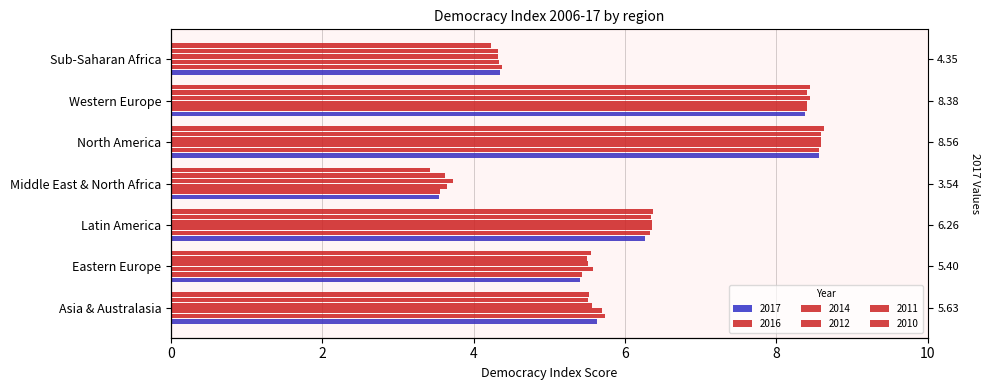

The value of 2014 at Western Europe is 13.5. True or false?

False